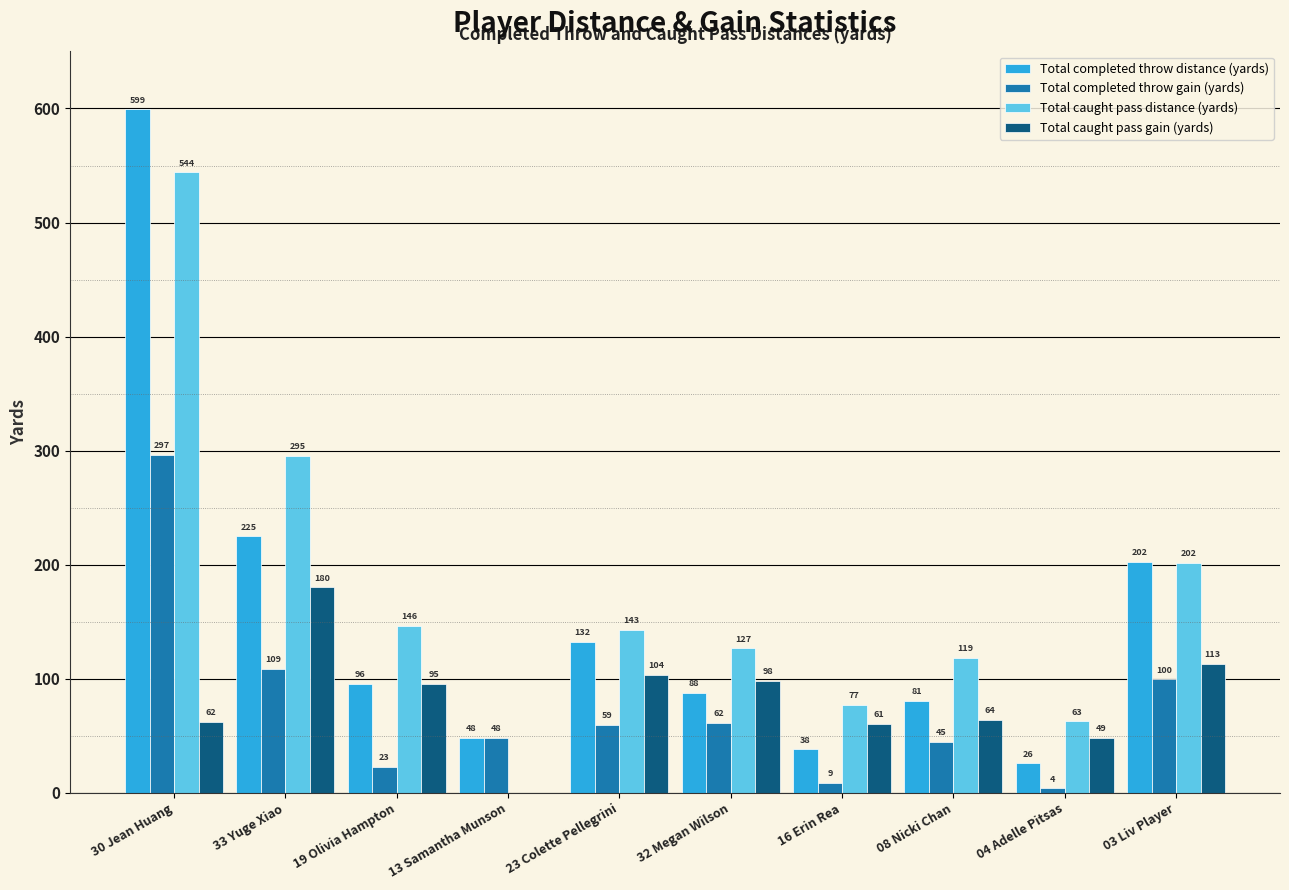

Is it true that Total caught pass distance (yards) equals 146.3 at 19 Olivia Hampton?

True